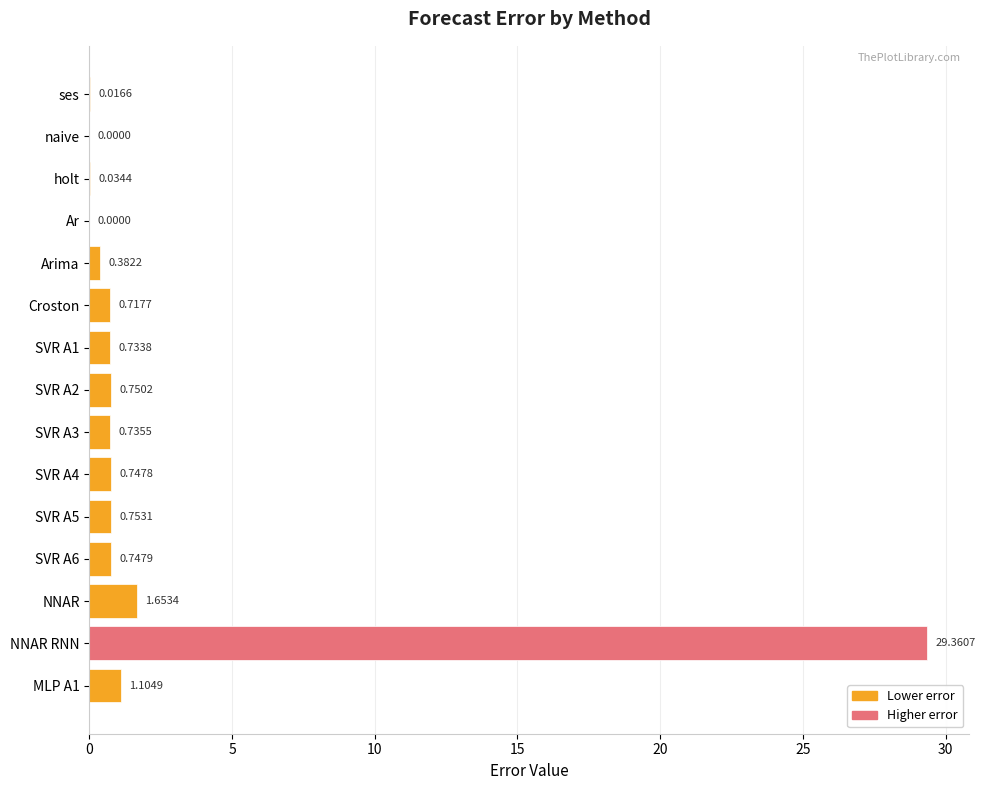

Which label corresponds to the largest value in the chart?

NNAR RNN